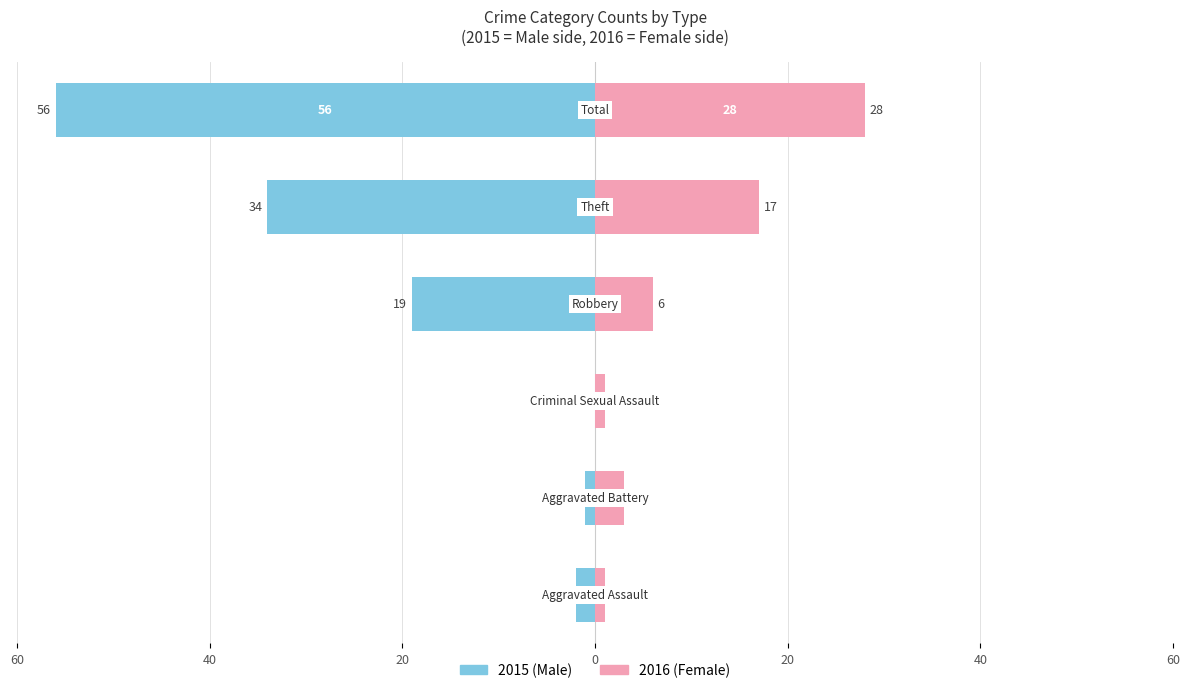

Which series changed the most between 20 and 0?

Male